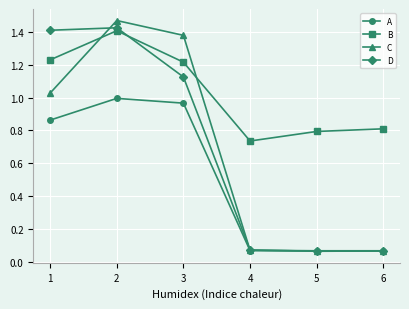

At 1, list the series in order from largest to smallest.

D, B, C, A